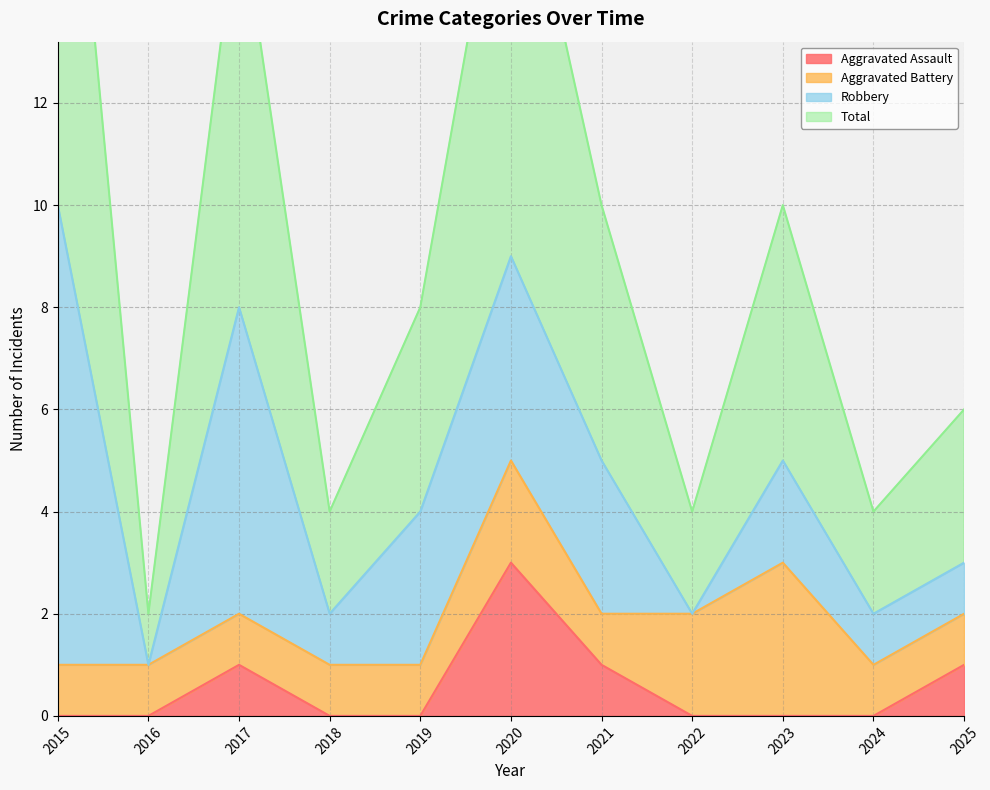

True or false: Aggravated Assault has a value of 0 at 2015.

True